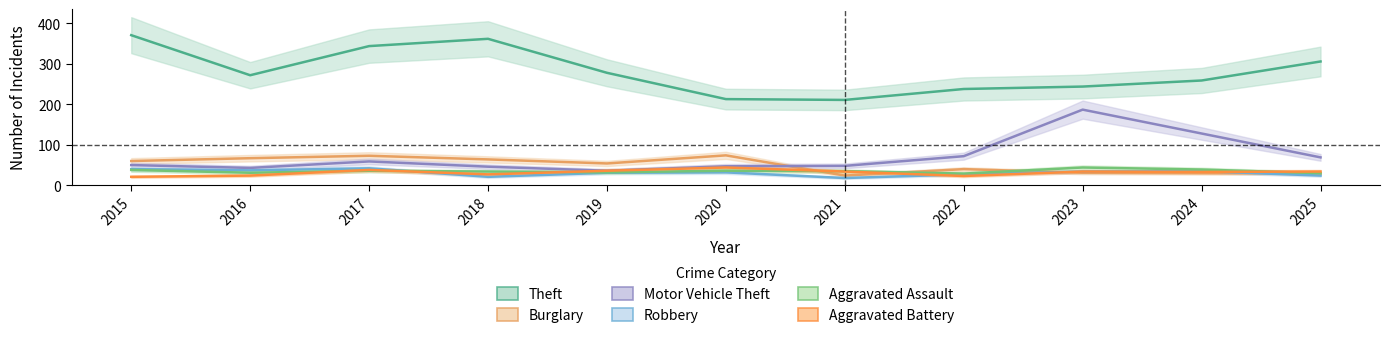

What is the difference between the second highest and second lowest values in the Motor Vehicle Theft series?

85